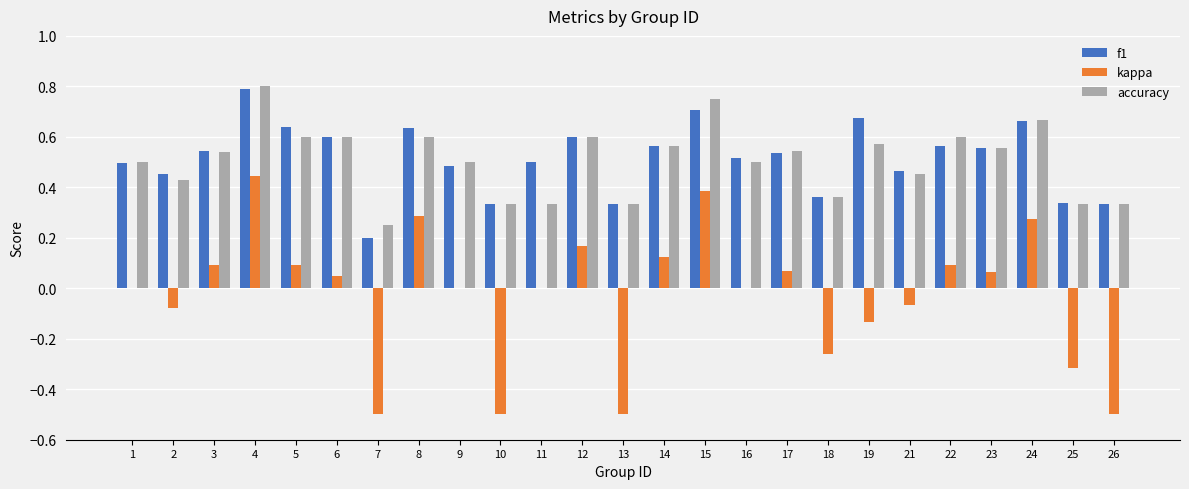

What is the sum of all kappa values?

-0.7